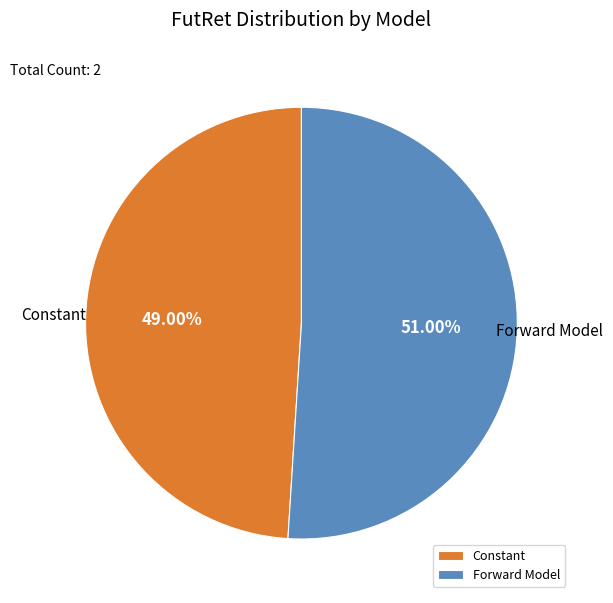

To the nearest percent, what portion does Forward Model represent?

51%